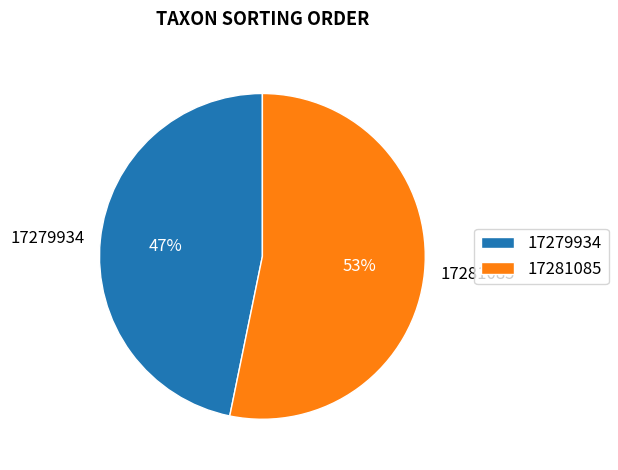

To the nearest percent, what portion does 17281085 represent?

53%